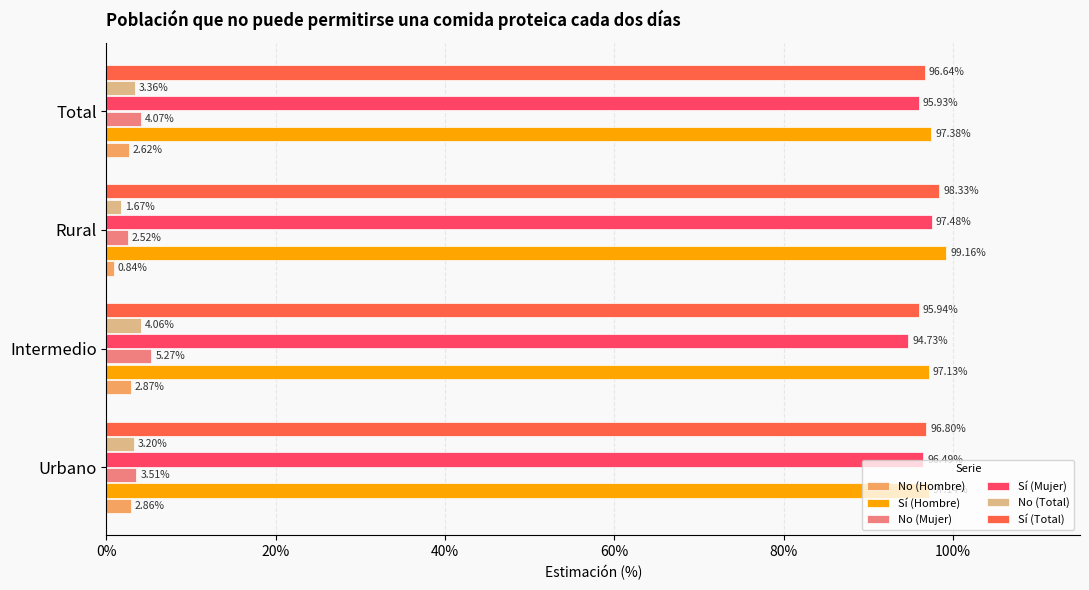

At Intermedio, list the series in order from largest to smallest.

Sí (Hombre), Sí (Total), Sí (Mujer), No (Mujer), No (Total), No (Hombre)